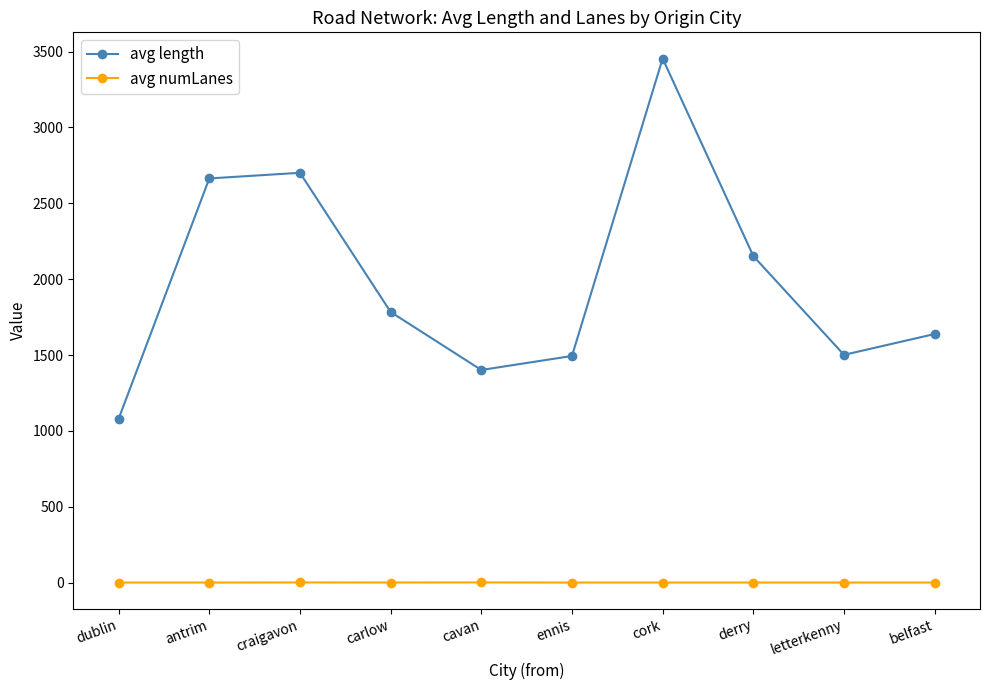

List the series in order of their peak value, lowest first.

avg numLanes, avg length